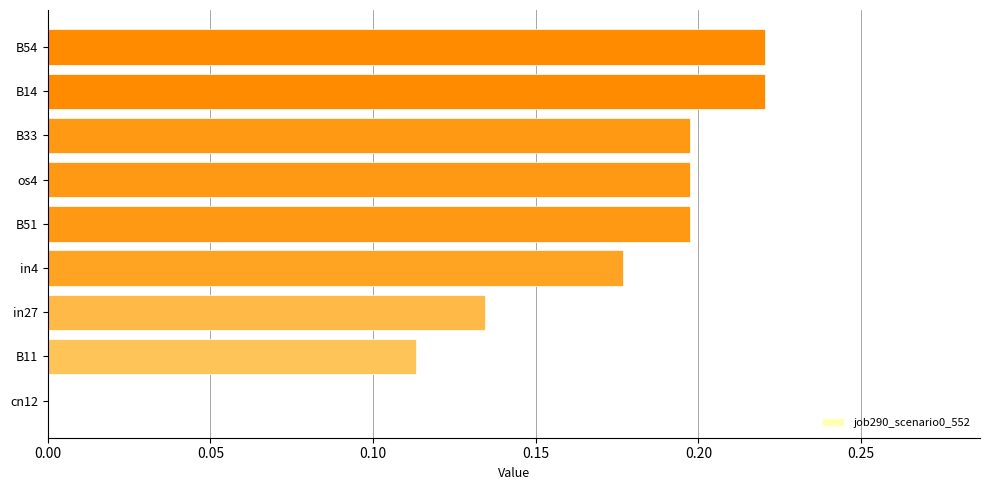

Between B11 and B51, which is larger?

B51